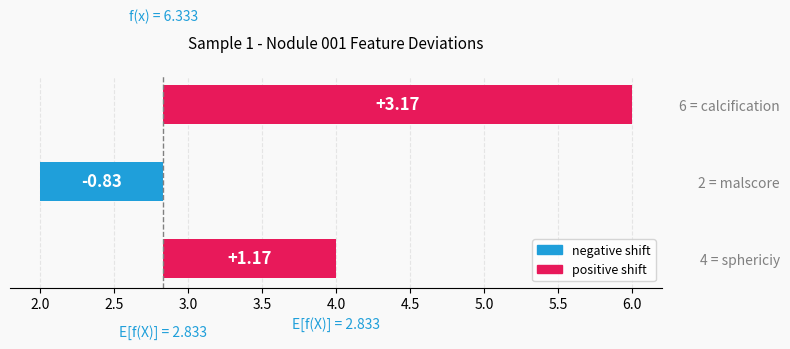

The value at 6 = calcification is 3.2. True or false?

True